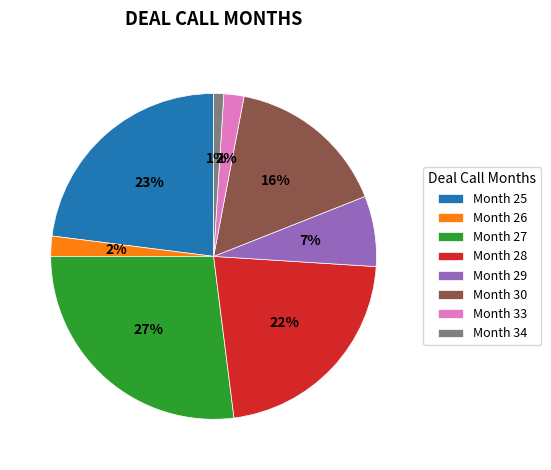

How many slices are in this pie chart?

8